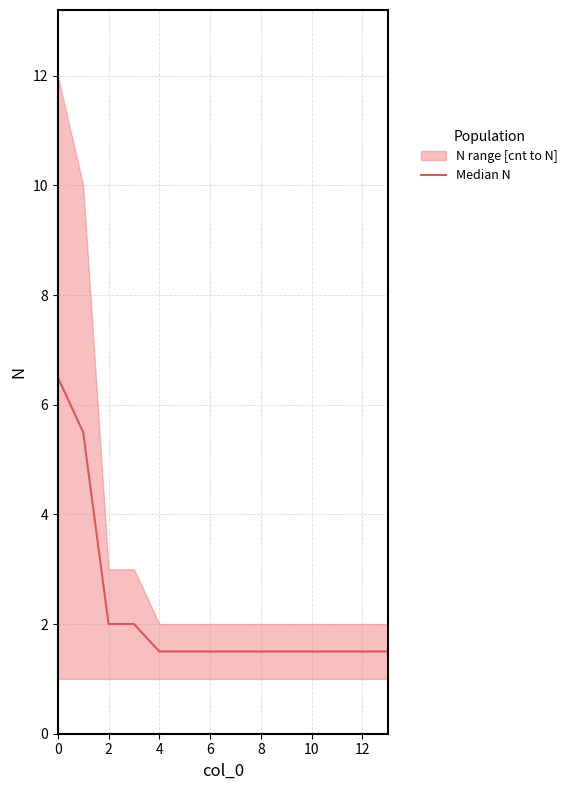

Reading left to right, what are all the values shown in this chart?

6.5	5.5	2.0	2.0	1.5	1.5	1.5	1.5	1.5	1.5	1.5	1.5	1.5	1.5